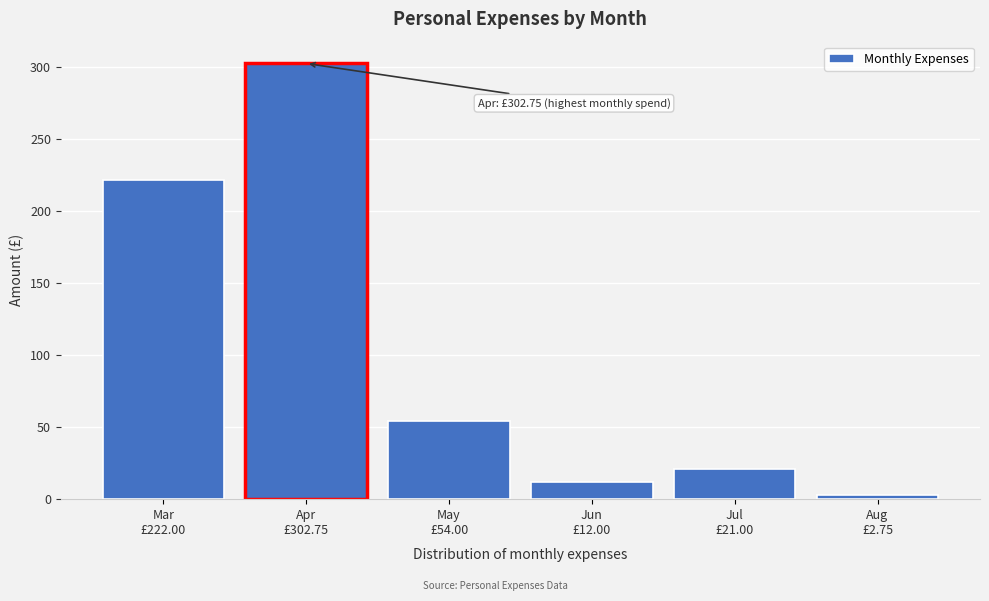

Reading left to right, extract all data points from this chart.

222.0	302.8	54.0	12.0	21.0	2.8